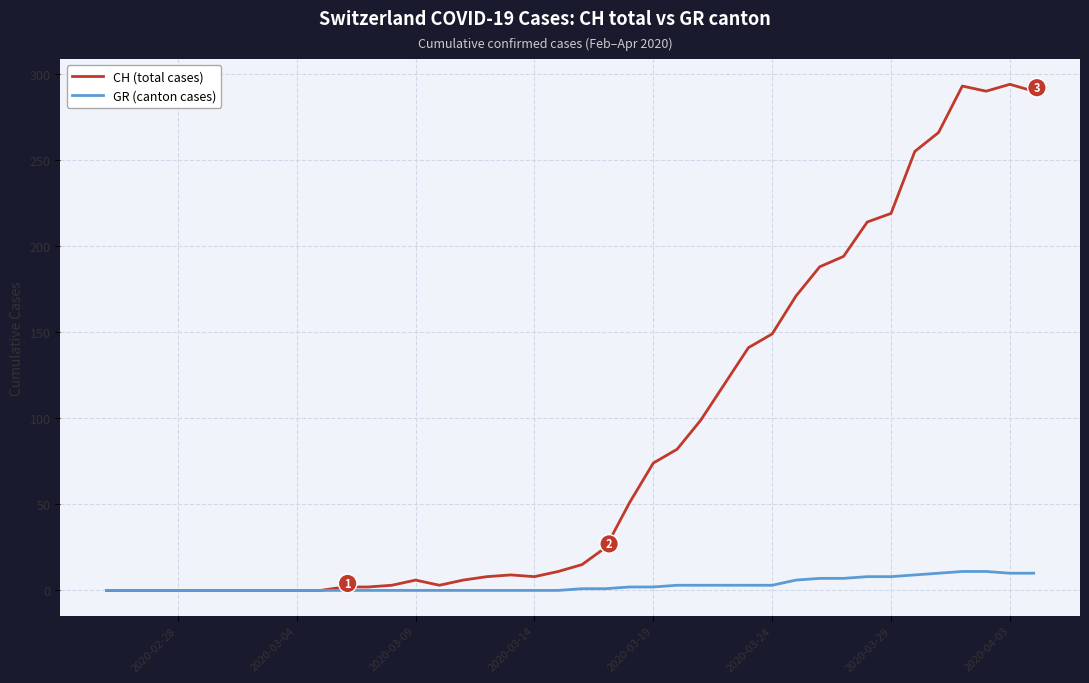

Which series has the widest spread of values?

CH (total cases)